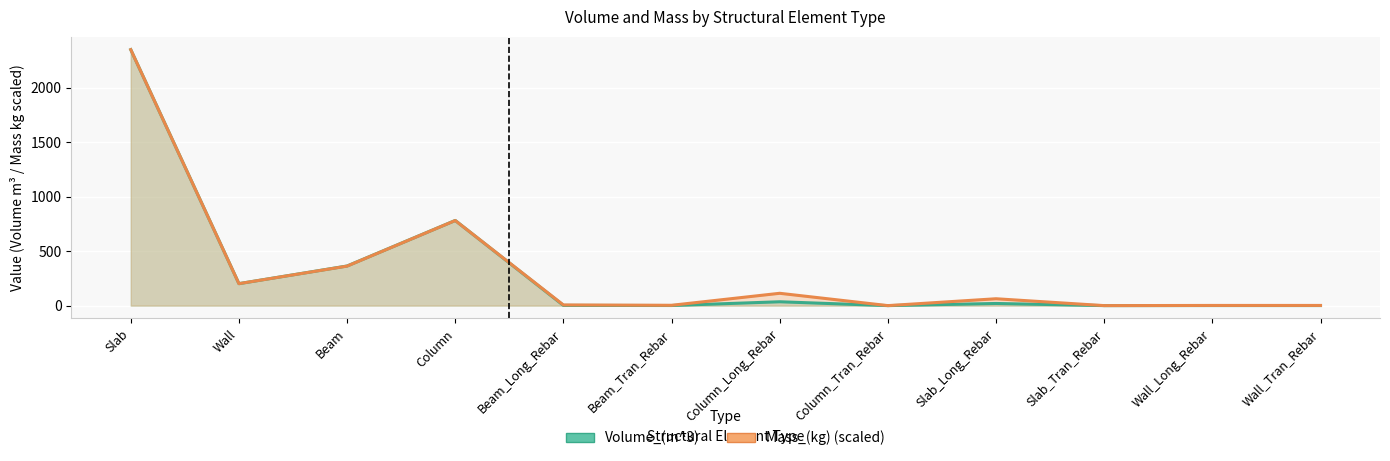

Is it true that Mass_(kg) equals 113.2 at Column_Long_Rebar?

True